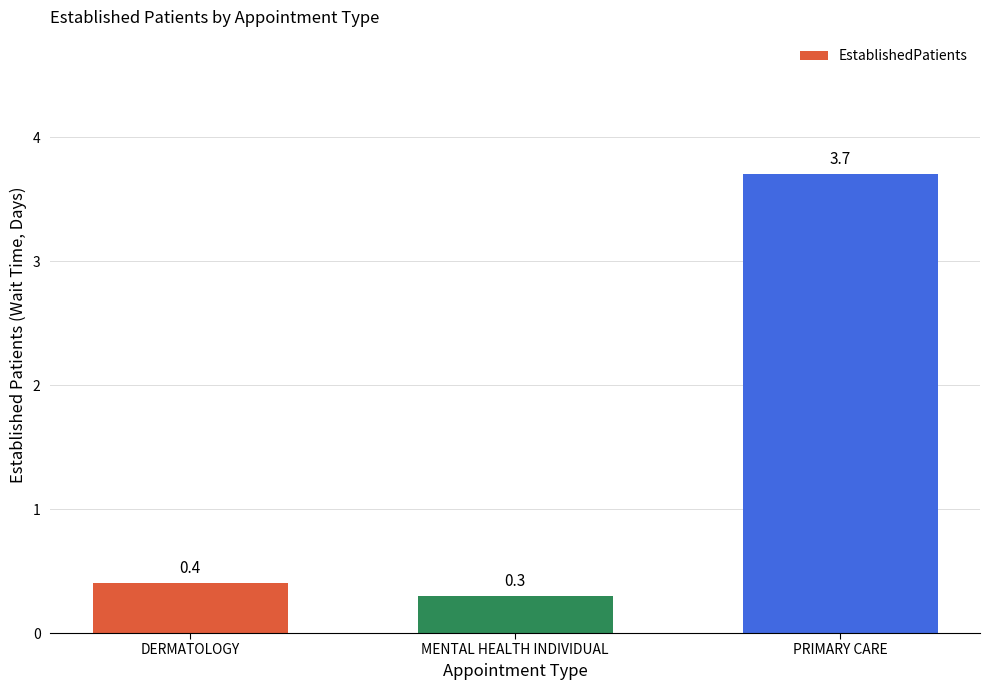

What is the difference between the values at PRIMARY CARE and DERMATOLOGY?

3.3